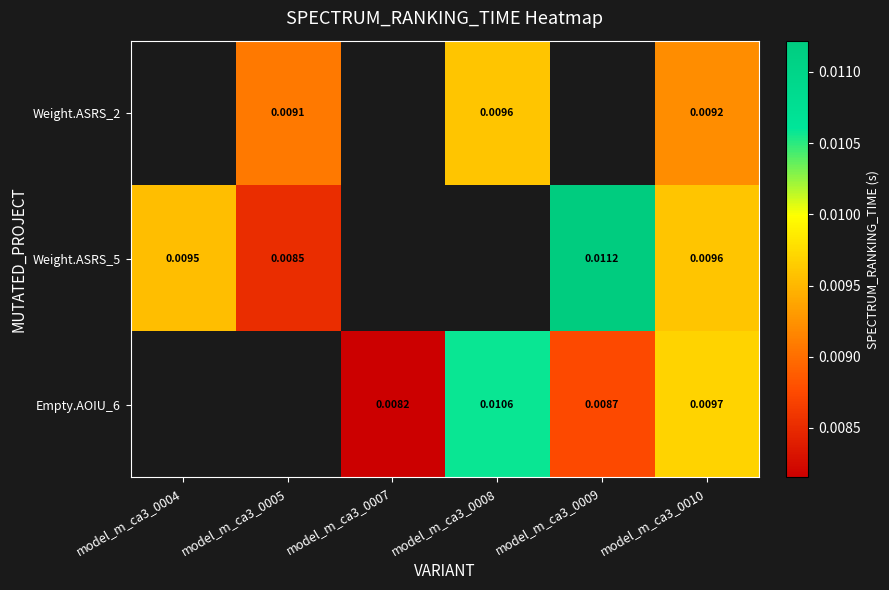

How many data points does each series have?

6